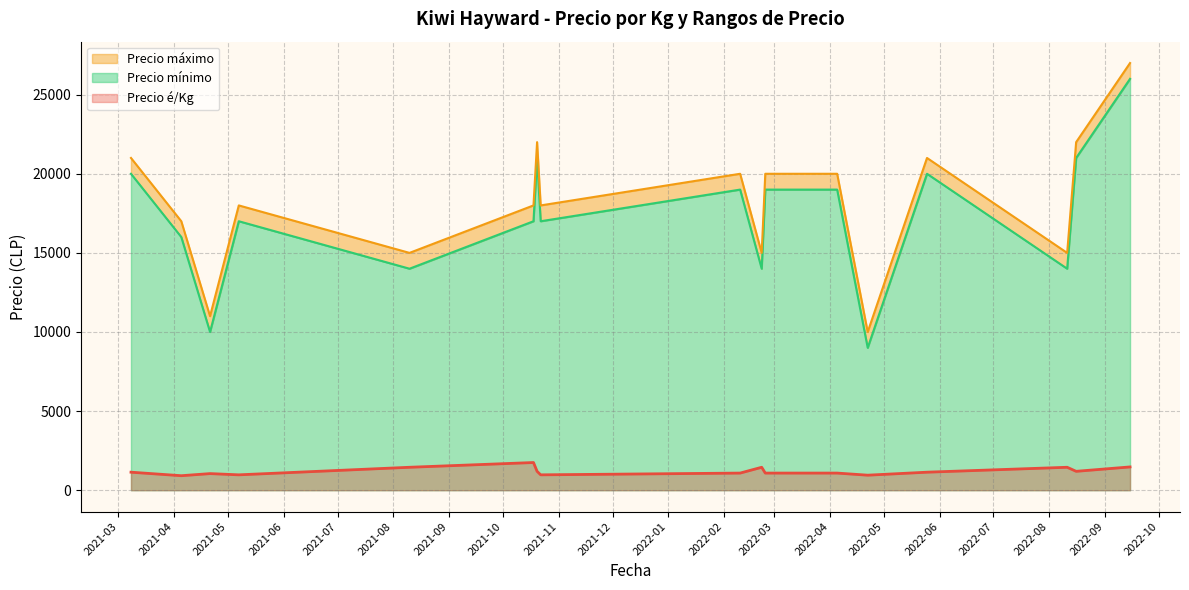

Where is Precio é/Kg nearest to the value 1333?

2021-08-10